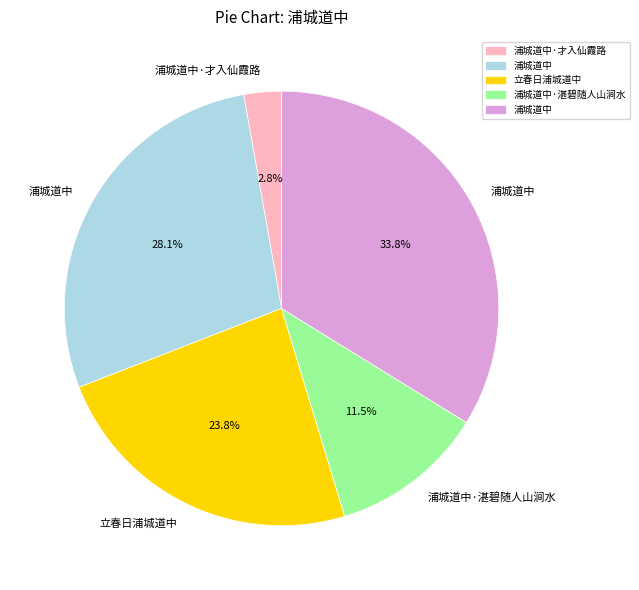

Is there any slice that represents more than half of the pie?

No